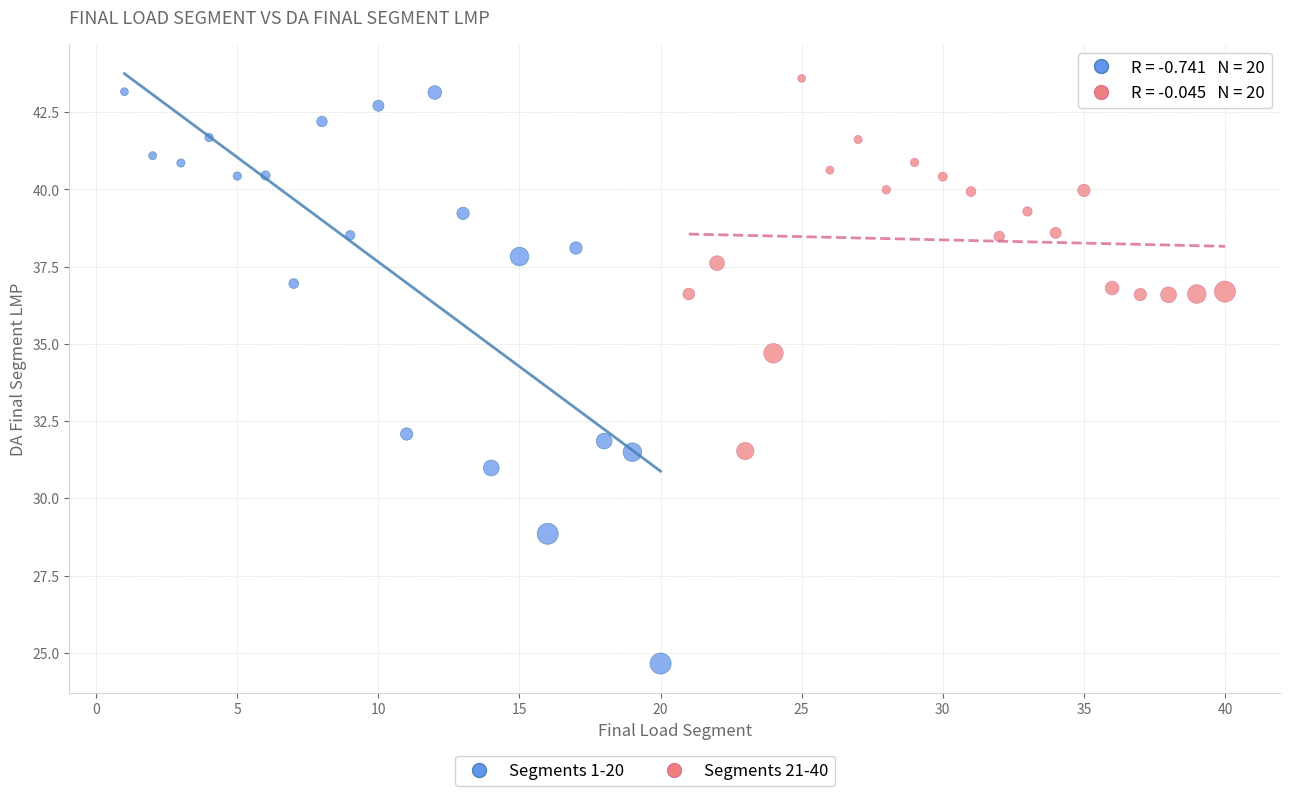

Which series reaches the minimum Y coordinate?

Segments 1-20